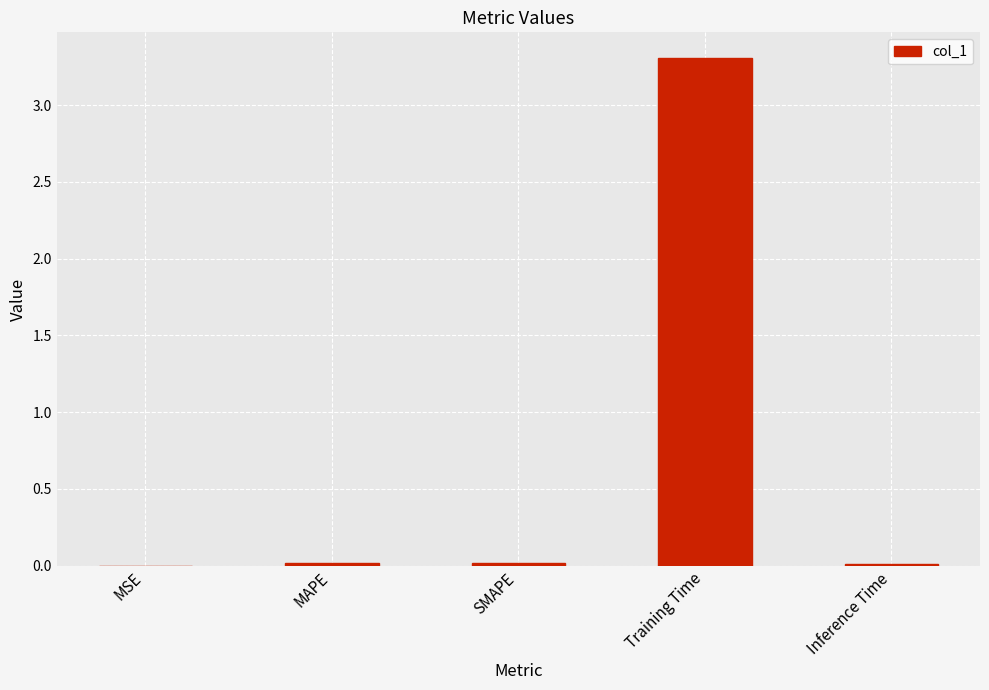

Between MAPE and Training Time, which is larger?

Training Time